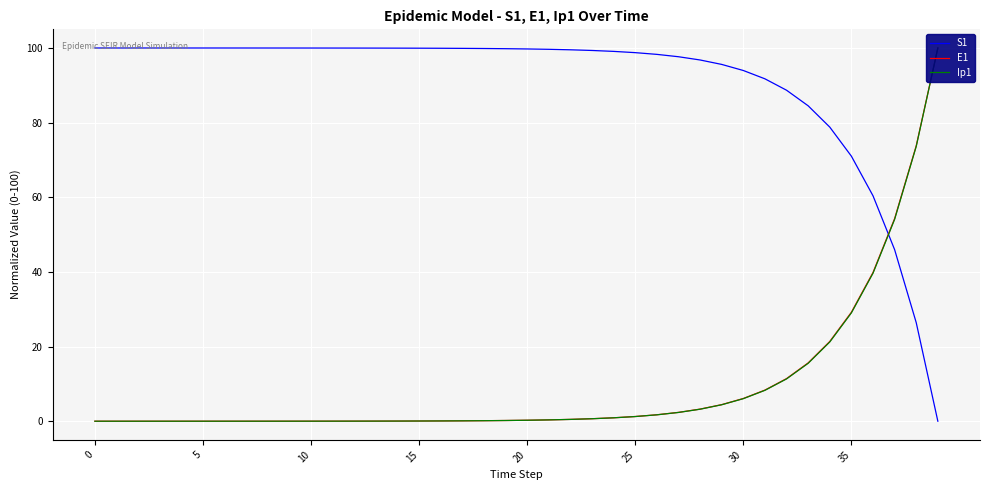

Which series has the largest total across all categories?

S1